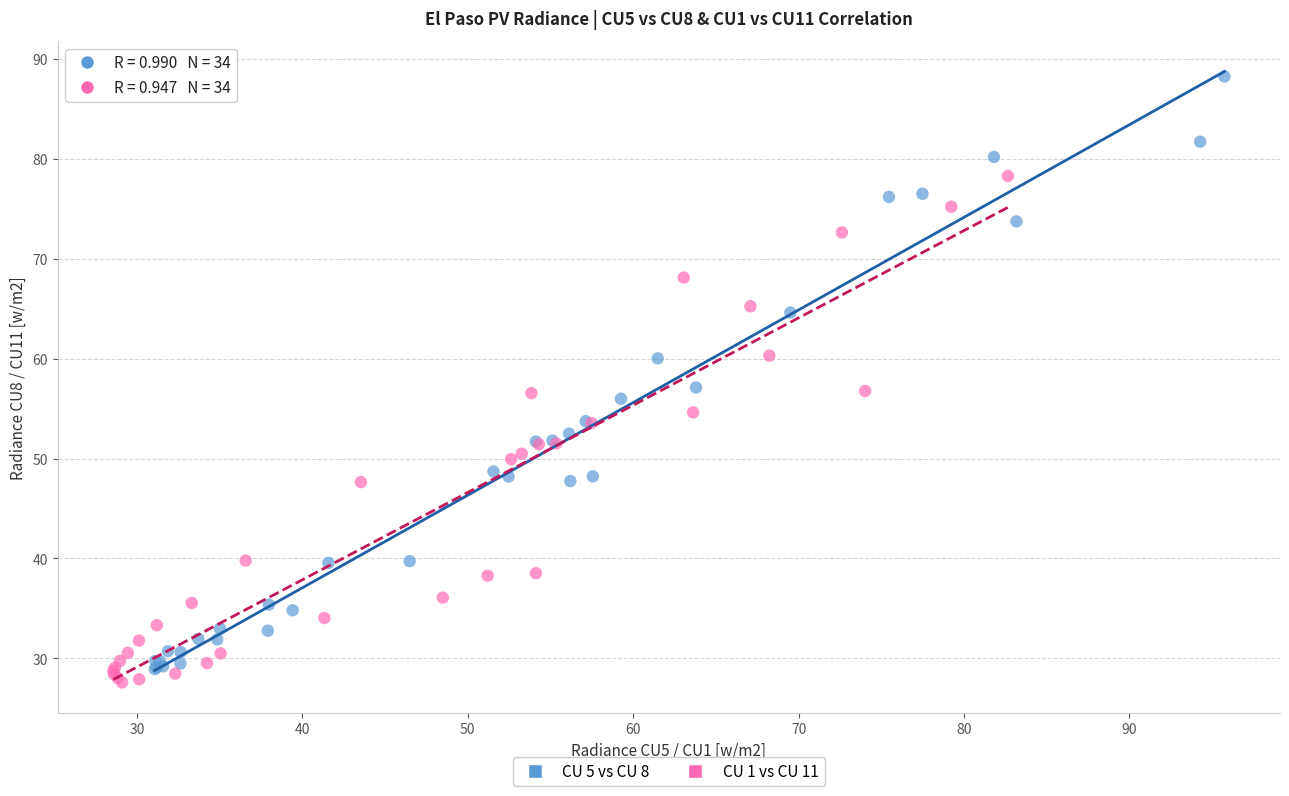

Which series contains the highest Y value?

CU 5 vs CU 8